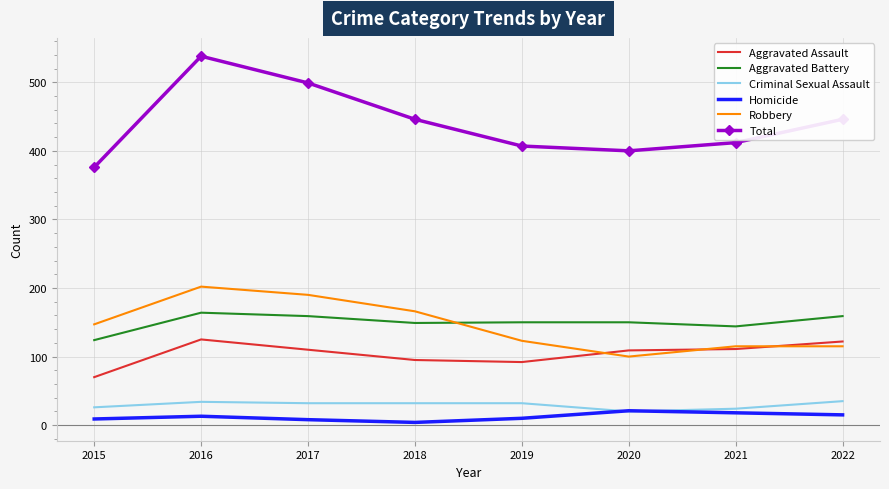

True or false: Aggravated Battery and Total cross at least once.

False